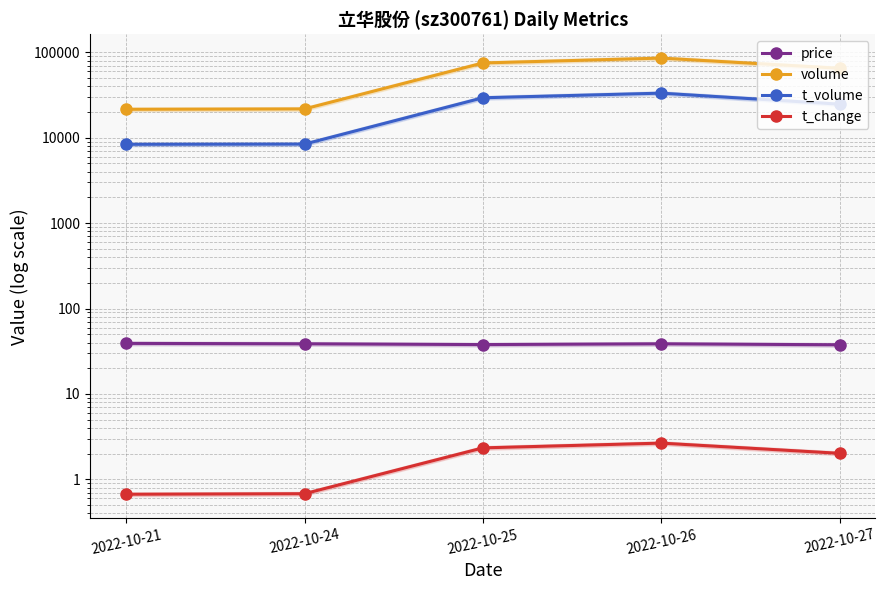

What is the value of the t_volume point at the 2nd from the left?

8426.0